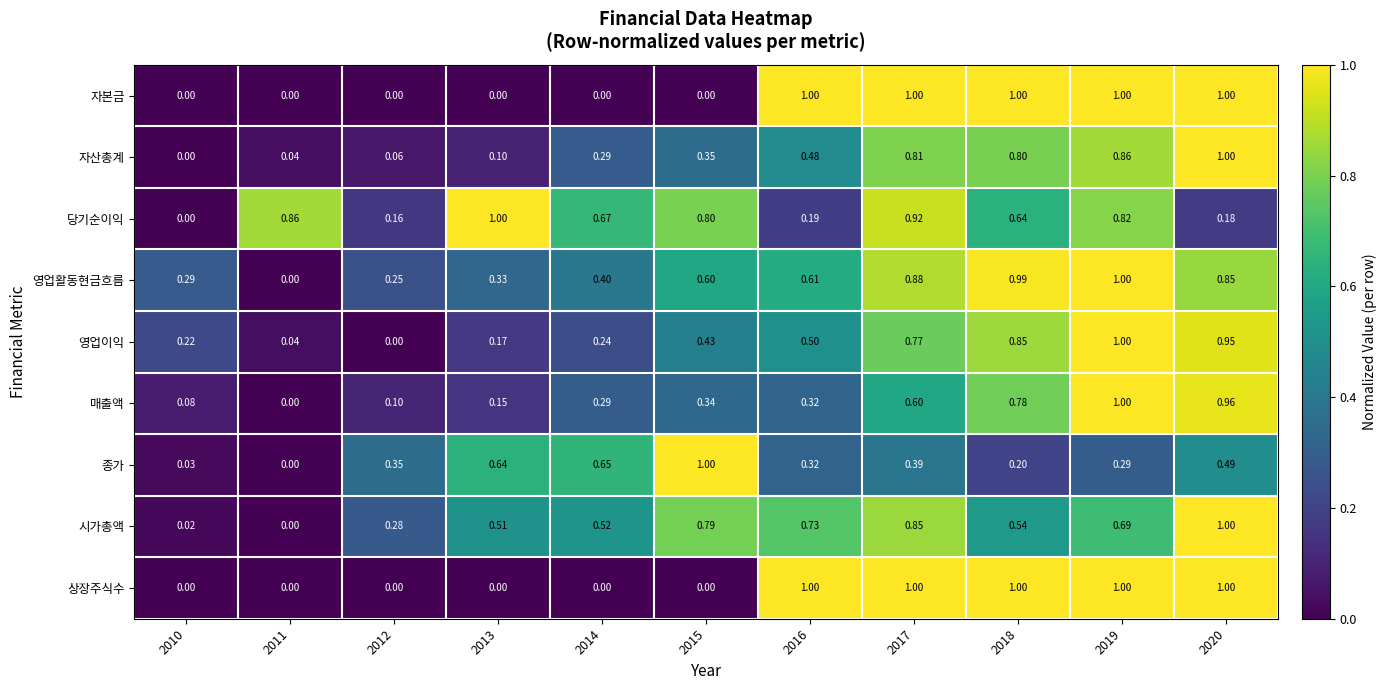

Which series has the largest total across all categories?

당기순이익